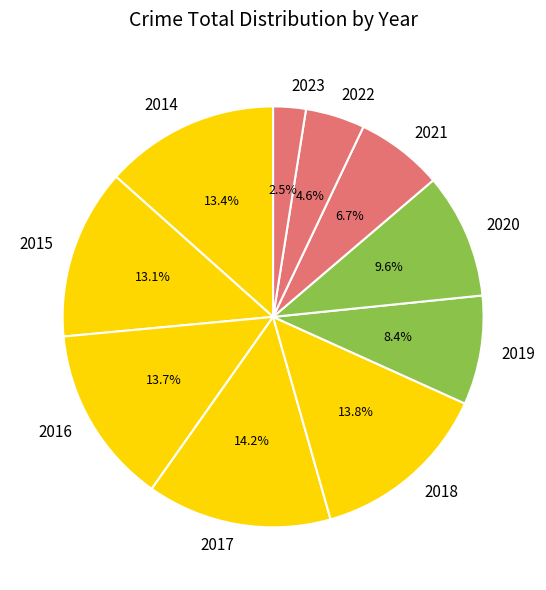

What is the total percentage of 2018 and 2017?

28.0%